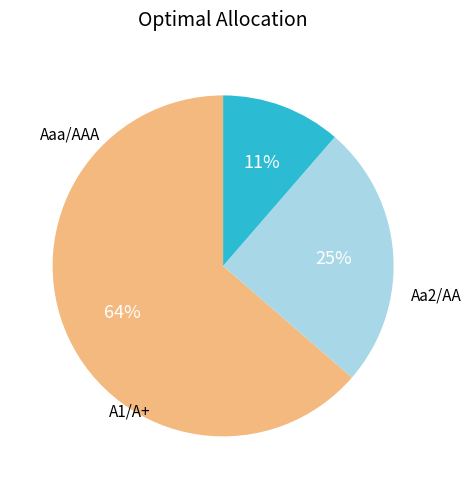

To the nearest percent, what is the average slice percentage?

33%